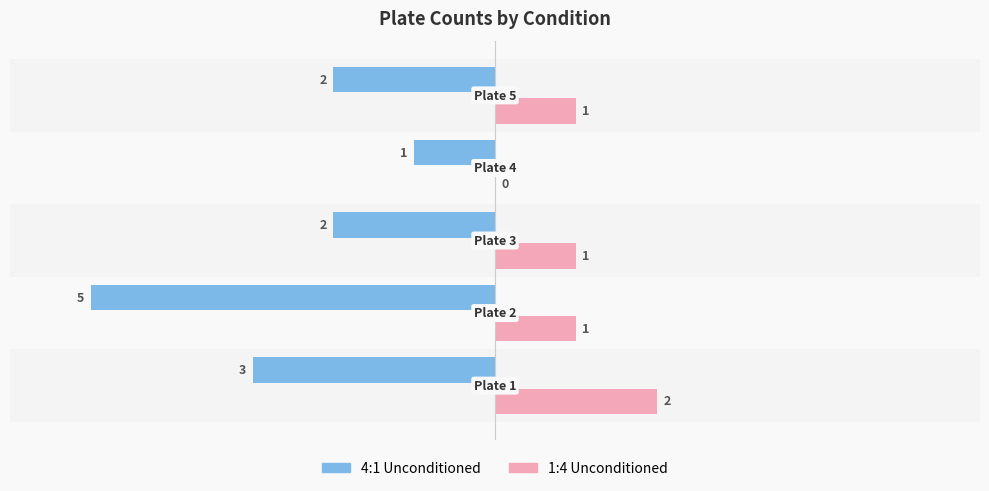

What is the sum of all 4:1 Unconditioned values?

-13